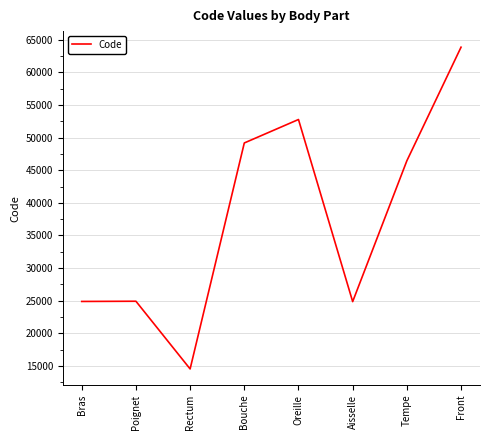

What position from the right is Rectum?

6